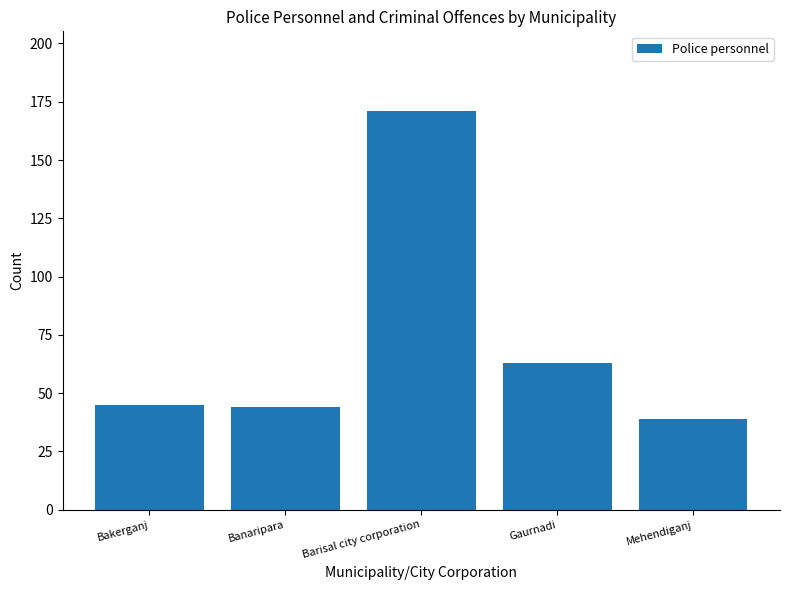

What is the difference between the maximum and minimum values?

132